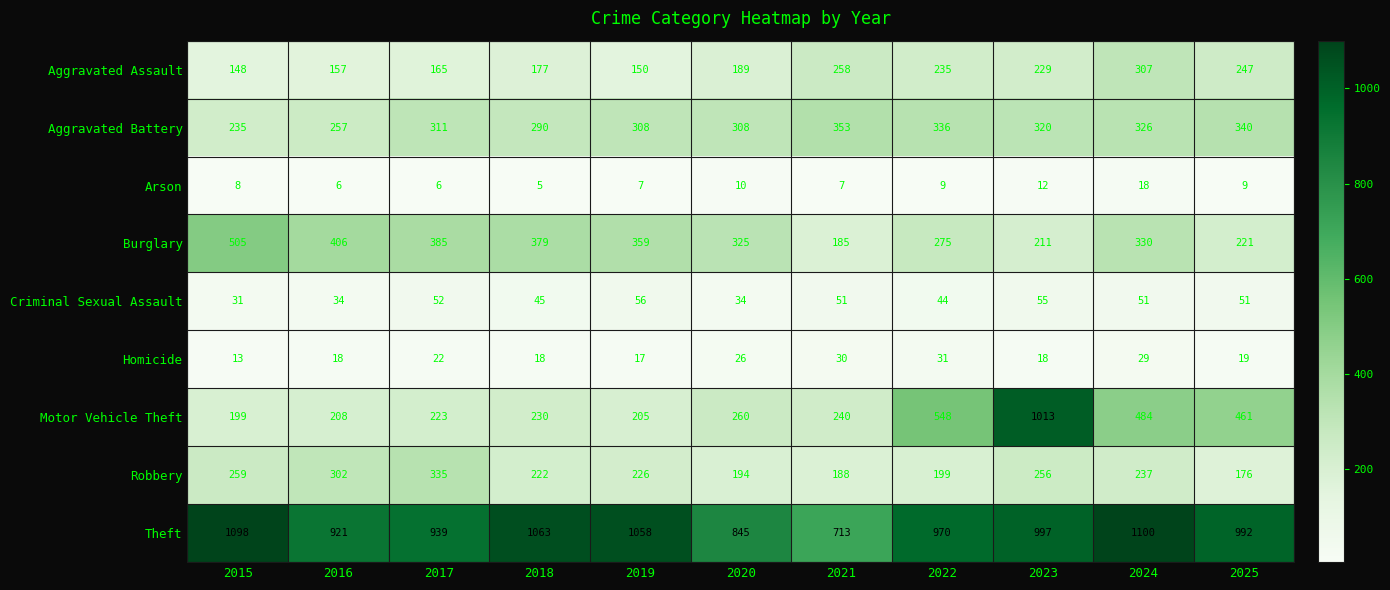

Which series changed the most between 2019 and 2023?

Motor Vehicle Theft